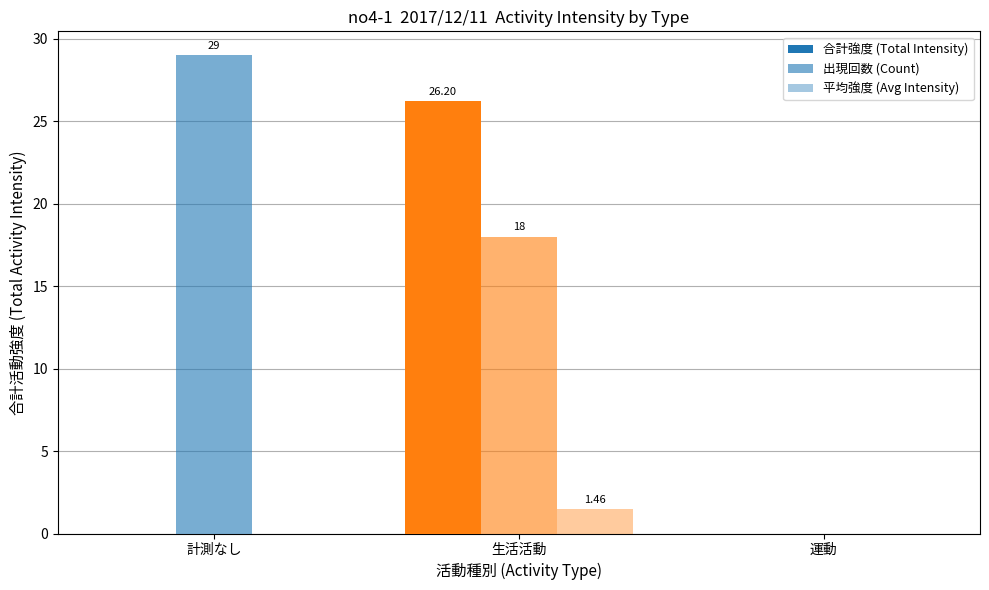

What is the label of the 1st bar from the right?

運動